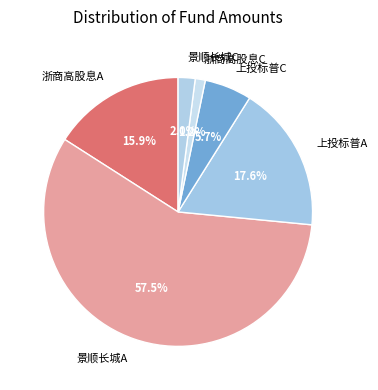

Count the number of slices in the pie.

6